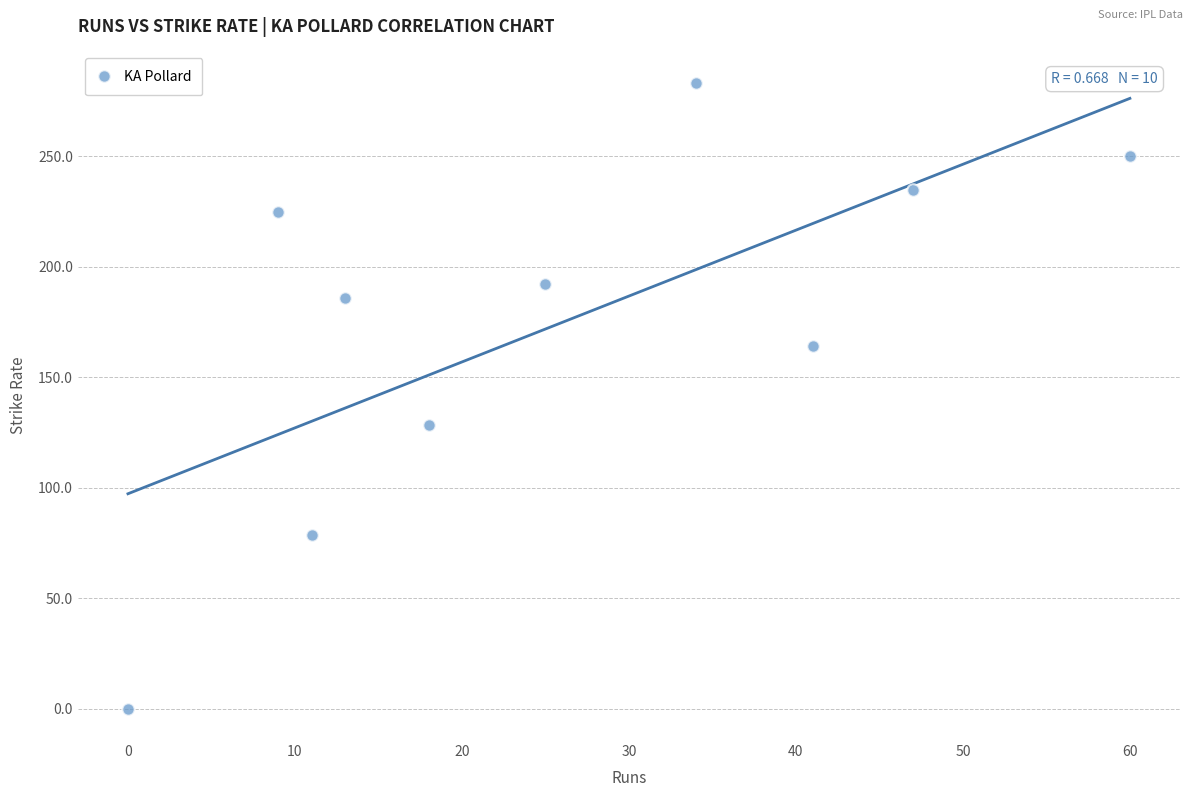

What is the range of X values (max minus min)?

60.0